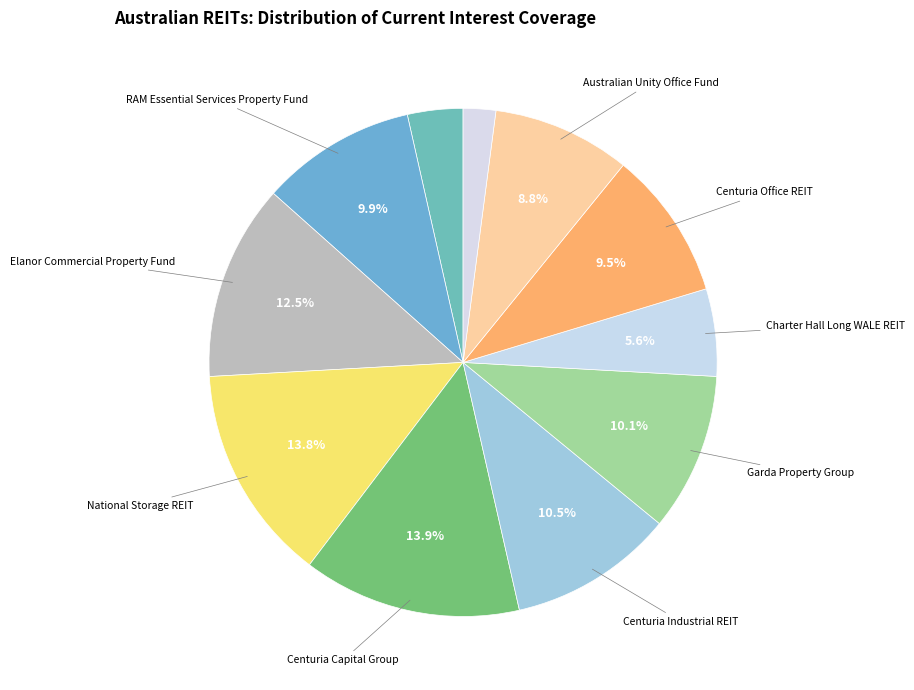

How many segments does this pie chart have?

11